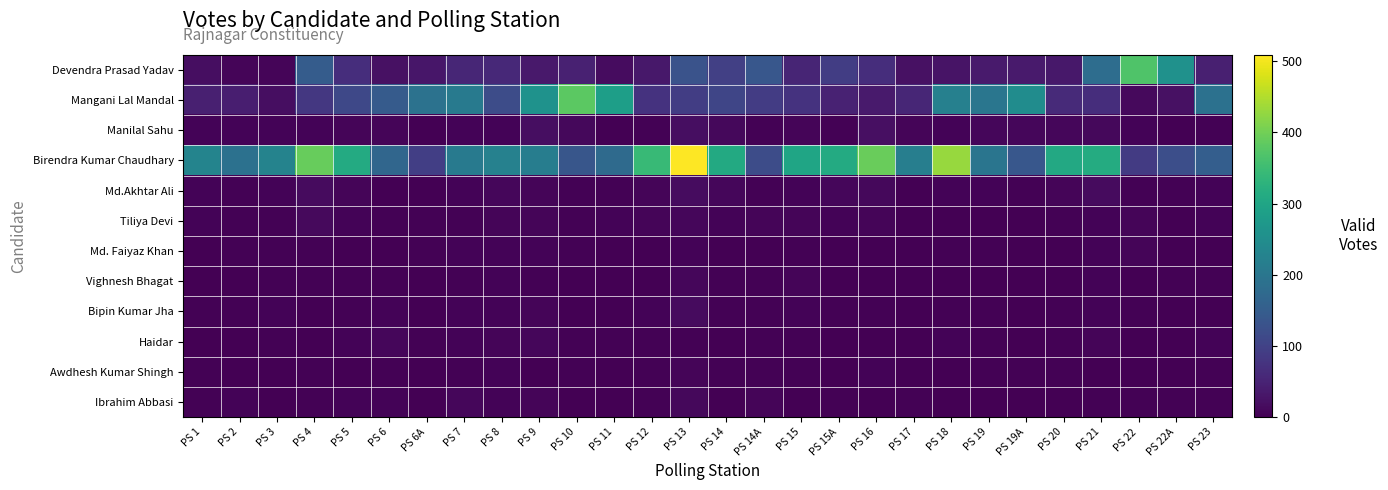

Reading left to right, transcribe all the data shown in this chart.

Devendra Prasad Yadav: PS 1=19	PS 2=6	PS 3=6	PS 4=148	PS 5=67	PS 6=23	PS 6A=30	PS 7=54	PS 8=58	PS 9=34	PS 10=47	PS 11=16	PS 12=32	PS 13=131	PS 14=97	PS 14A=138	PS 15=53	PS 15A=93	PS 16=66	PS 17=23	PS 18=27	PS 19=36	PS 19A=37	PS 20=33	PS 21=181	PS 22=368	PS 22A=257	PS 23=44
Mangani Lal Mandal: PS 1=44	PS 2=43	PS 3=19	PS 4=82	PS 5=111	PS 6=147	PS 6A=191	PS 7=207	PS 8=119	PS 9=259	PS 10=381	PS 11=286	PS 12=74	PS 13=93	PS 14=106	PS 14A=91	PS 15=75	PS 15A=48	PS 16=37	PS 17=54	PS 18=222	PS 19=200	PS 19A=247	PS 20=60	PS 21=66	PS 22=13	PS 22A=23	PS 23=190
Manilal Sahu: PS 1=4	PS 2=4	PS 3=4	PS 4=4	PS 5=7	PS 6=7	PS 6A=1	PS 7=5	PS 8=5	PS 9=18	PS 10=10	PS 11=0	PS 12=2	PS 13=18	PS 14=10	PS 14A=2	PS 15=7	PS 15A=2	PS 16=20	PS 17=6	PS 18=4	PS 19=8	PS 19A=8	PS 20=9	PS 21=10	PS 22=5	PS 22A=0	PS 23=3
Birendra Kumar Chaudhary: PS 1=229	PS 2=190	PS 3=228	PS 4=391	PS 5=311	PS 6=168	PS 6A=95	PS 7=209	PS 8=223	PS 9=215	PS 10=136	PS 11=175	PS 12=343	PS 13=509	PS 14=310	PS 14A=118	PS 15=300	PS 15A=312	PS 16=393	PS 17=218	PS 18=430	PS 19=198	PS 19A=138	PS 20=307	PS 21=313	PS 22=88	PS 22A=123	PS 23=153
Md.Akhtar Ali: PS 1=5	PS 2=3	PS 3=4	PS 4=15	PS 5=6	PS 6=1	PS 6A=1	PS 7=4	PS 8=9	PS 9=7	PS 10=3	PS 11=2	PS 12=6	PS 13=17	PS 14=8	PS 14A=2	PS 15=5	PS 15A=8	PS 16=10	PS 17=1	PS 18=4	PS 19=5	PS 19A=2	PS 20=6	PS 21=15	PS 22=2	PS 22A=3	PS 23=4
Tiliya Devi: PS 1=5	PS 2=2	PS 3=2	PS 4=12	PS 5=5	PS 6=2	PS 6A=3	PS 7=3	PS 8=7	PS 9=7	PS 10=2	PS 11=4	PS 12=6	PS 13=9	PS 14=4	PS 14A=6	PS 15=7	PS 15A=5	PS 16=7	PS 17=1	PS 18=1	PS 19=1	PS 19A=0	PS 20=2	PS 21=5	PS 22=6	PS 22A=0	PS 23=4
Md. Faiyaz Khan: PS 1=1	PS 2=2	PS 3=2	PS 4=3	PS 5=0	PS 6=1	PS 6A=3	PS 7=4	PS 8=5	PS 9=4	PS 10=2	PS 11=0	PS 12=1	PS 13=4	PS 14=1	PS 14A=1	PS 15=2	PS 15A=1	PS 16=0	PS 17=1	PS 18=2	PS 19=2	PS 19A=1	PS 20=1	PS 21=5	PS 22=6	PS 22A=1	PS 23=1
Vighnesh Bhagat: PS 1=1	PS 2=1	PS 3=3	PS 4=2	PS 5=2	PS 6=3	PS 6A=1	PS 7=2	PS 8=5	PS 9=2	PS 10=0	PS 11=0	PS 12=1	PS 13=9	PS 14=2	PS 14A=2	PS 15=7	PS 15A=0	PS 16=0	PS 17=0	PS 18=1	PS 19=1	PS 19A=1	PS 20=1	PS 21=4	PS 22=1	PS 22A=2	PS 23=2
Bipin Kumar Jha: PS 1=2	PS 2=3	PS 3=4	PS 4=0	PS 5=3	PS 6=4	PS 6A=1	PS 7=5	PS 8=5	PS 9=7	PS 10=0	PS 11=1	PS 12=5	PS 13=14	PS 14=2	PS 14A=3	PS 15=5	PS 15A=2	PS 16=2	PS 17=1	PS 18=3	PS 19=2	PS 19A=1	PS 20=3	PS 21=4	PS 22=2	PS 22A=1	PS 23=0
Haidar: PS 1=0	PS 2=0	PS 3=2	PS 4=1	PS 5=4	PS 6=8	PS 6A=3	PS 7=4	PS 8=6	PS 9=8	PS 10=2	PS 11=3	PS 12=2	PS 13=3	PS 14=1	PS 14A=3	PS 15=3	PS 15A=0	PS 16=1	PS 17=0	PS 18=5	PS 19=2	PS 19A=0	PS 20=3	PS 21=6	PS 22=1	PS 22A=1	PS 23=4
Awdhesh Kumar Shingh: PS 1=2	PS 2=1	PS 3=0	PS 4=2	PS 5=1	PS 6=2	PS 6A=1	PS 7=2	PS 8=5	PS 9=0	PS 10=2	PS 11=1	PS 12=3	PS 13=7	PS 14=2	PS 14A=3	PS 15=2	PS 15A=0	PS 16=5	PS 17=0	PS 18=1	PS 19=3	PS 19A=3	PS 20=3	PS 21=0	PS 22=1	PS 22A=0	PS 23=3
Ibrahim Abbasi: PS 1=2	PS 2=4	PS 3=0	PS 4=3	PS 5=5	PS 6=5	PS 6A=1	PS 7=8	PS 8=4	PS 9=6	PS 10=1	PS 11=0	PS 12=2	PS 13=10	PS 14=1	PS 14A=6	PS 15=1	PS 15A=2	PS 16=1	PS 17=2	PS 18=1	PS 19=0	PS 19A=0	PS 20=1	PS 21=3	PS 22=3	PS 22A=3	PS 23=3